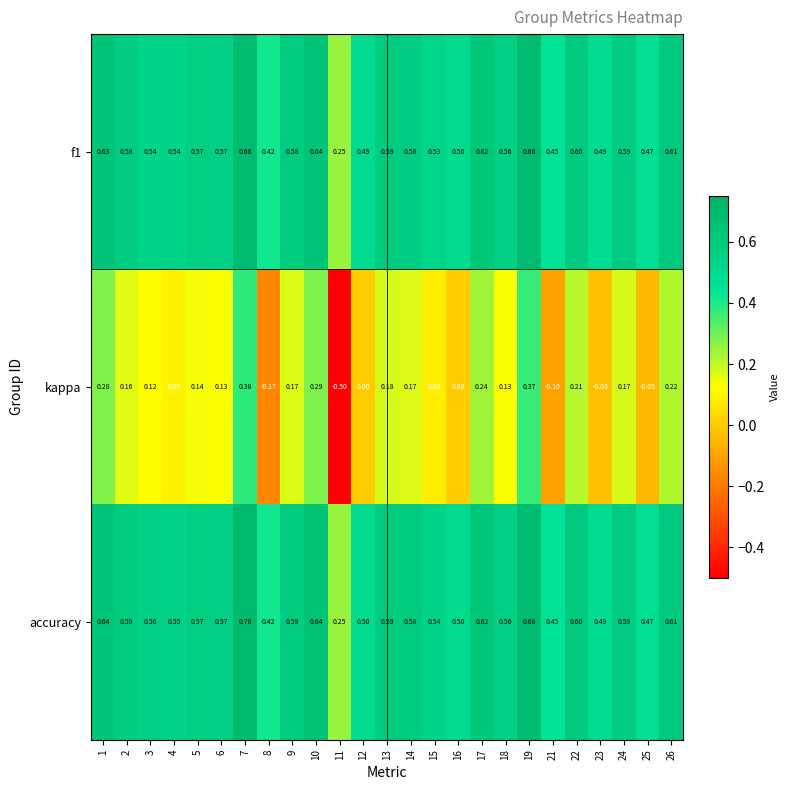

Which series has the widest spread of values?

kappa